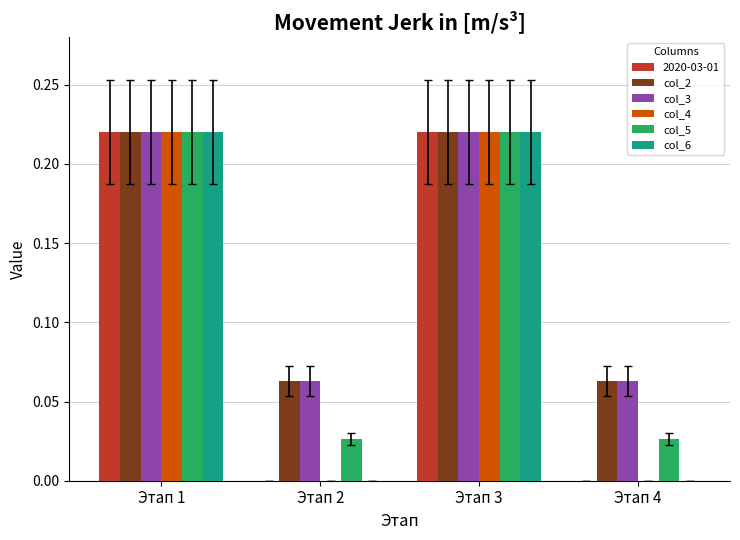

How many col_2 values are between 0 and 1?

4